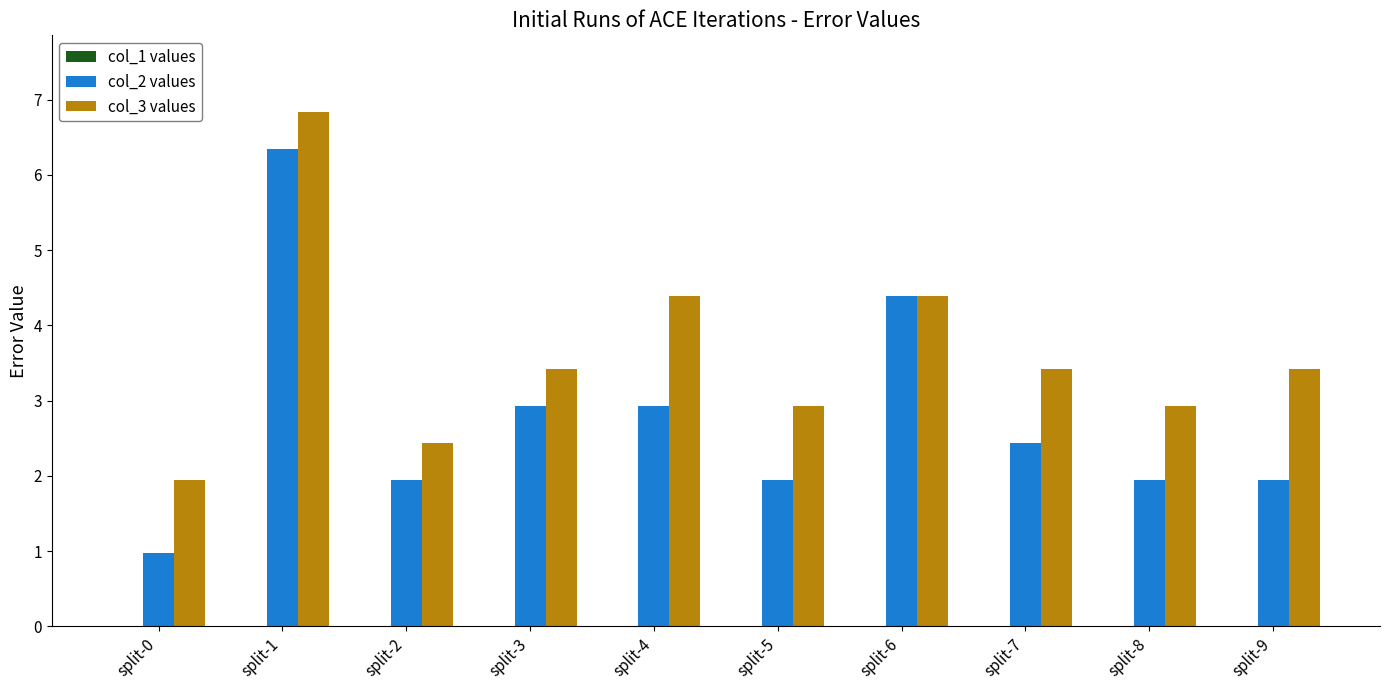

What is the total value across all series at split-9?

5.4